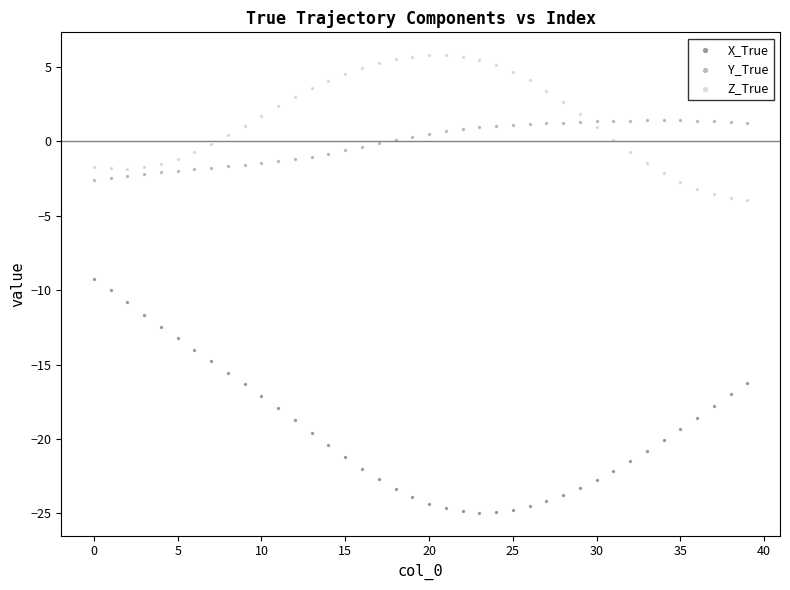

Which series has the largest Y range (max minus min)?

X_True